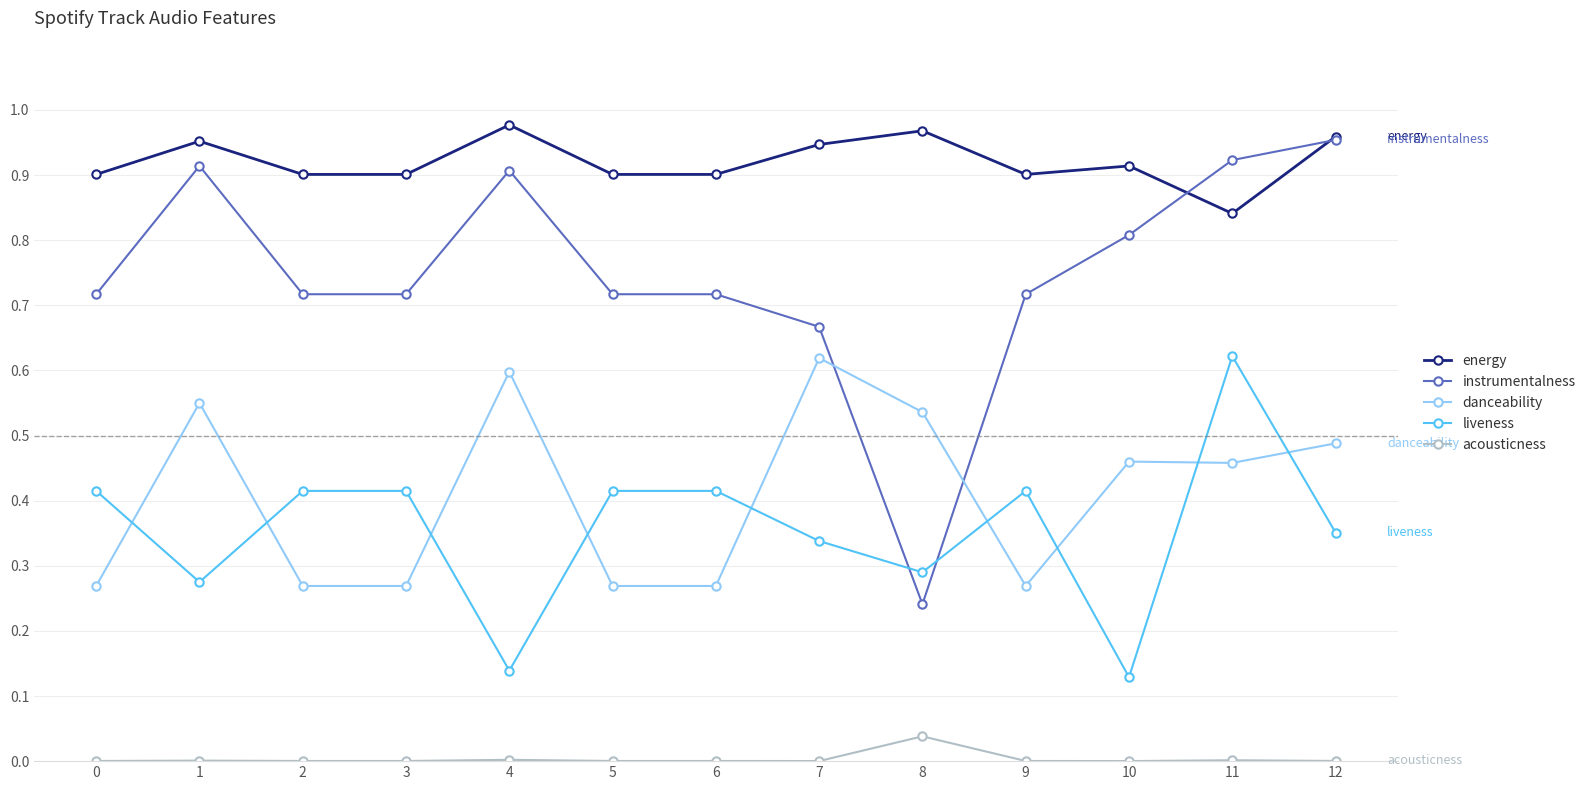

True or false: danceability has a value of 0.2 at 1.

False